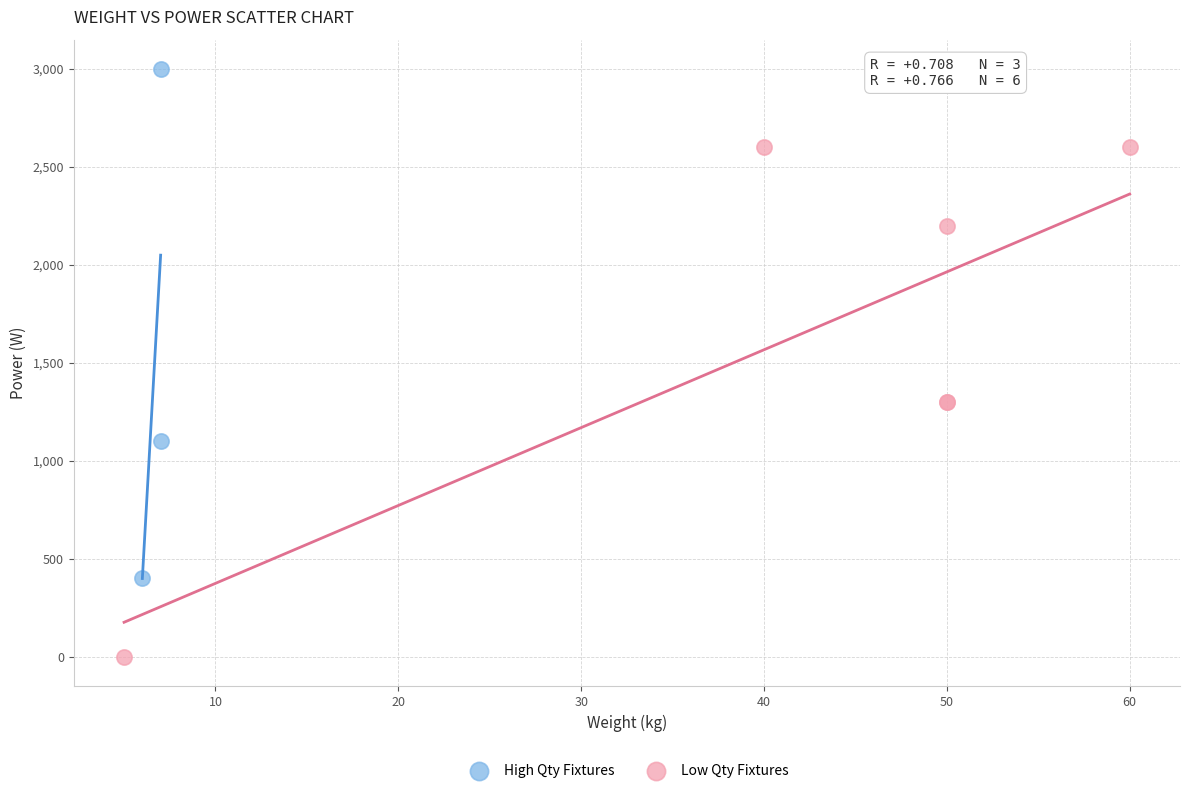

Which series reaches the maximum Y coordinate?

High Qty Fixtures